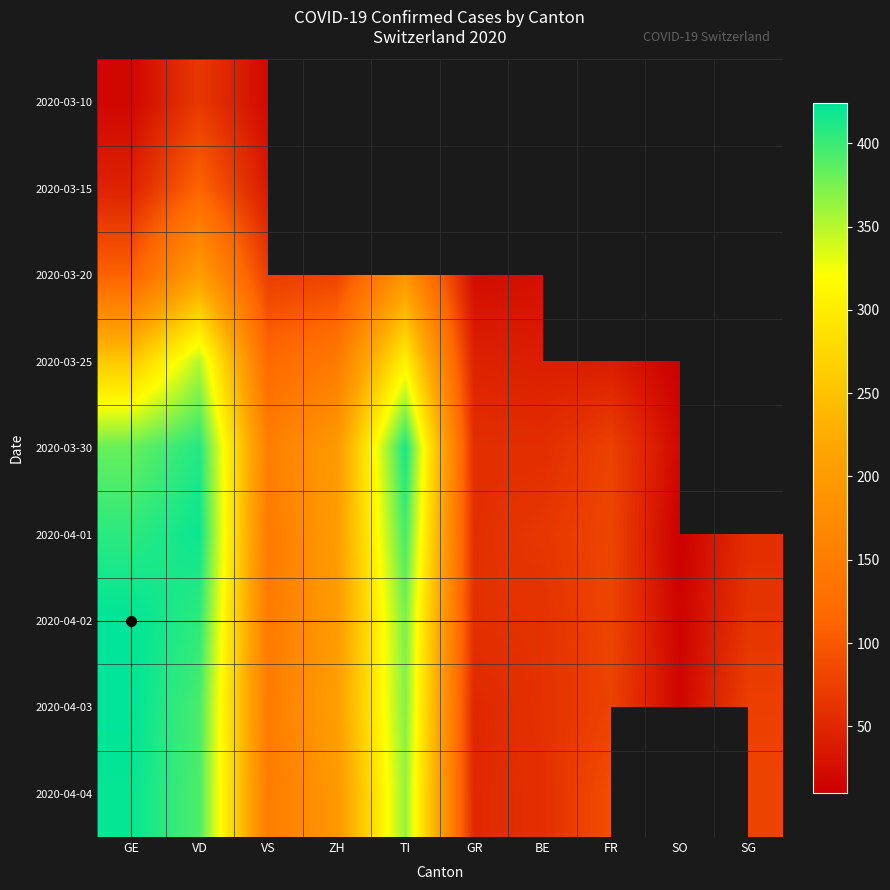

What is the minimum value shown in the chart?

10.0